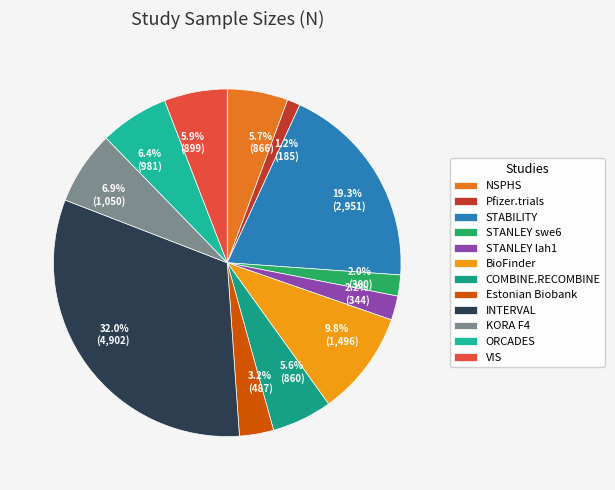

Do STABILITY and STANLEY lah1 together represent more than half of the pie?

No